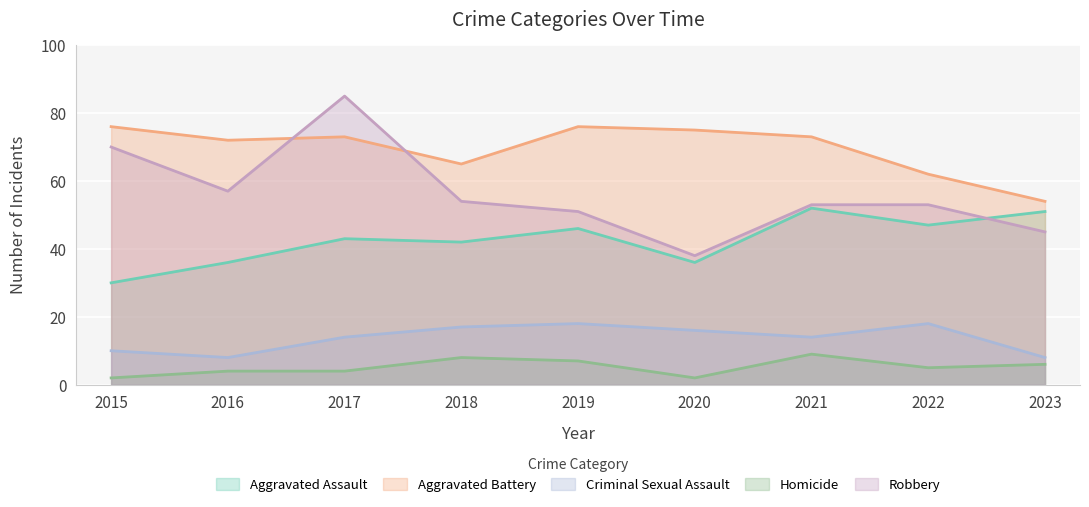

The value of Robbery at 2021 is 34. True or false?

False